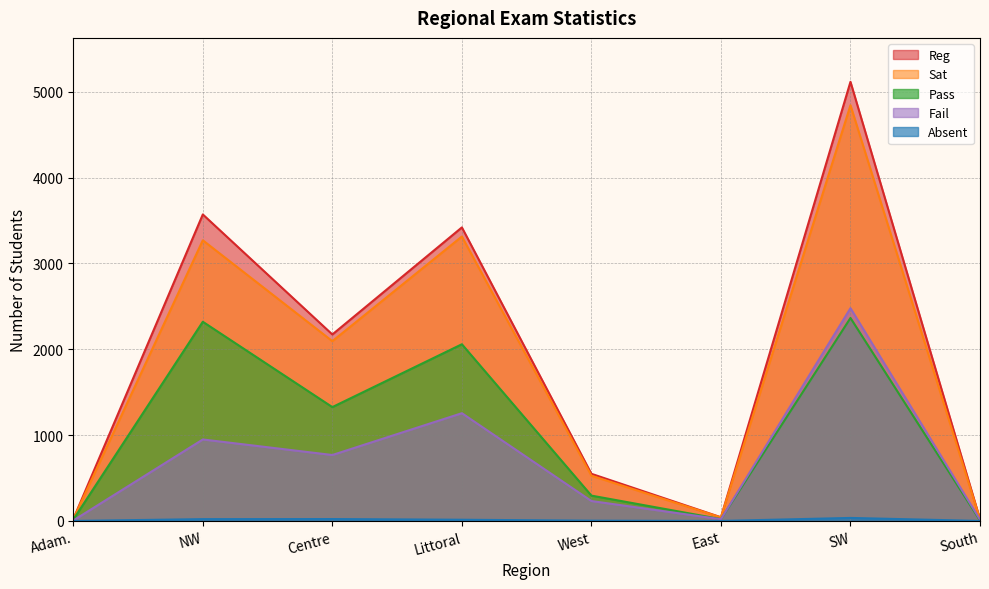

What is the difference between the maximum and minimum values in the Sat series?

4822